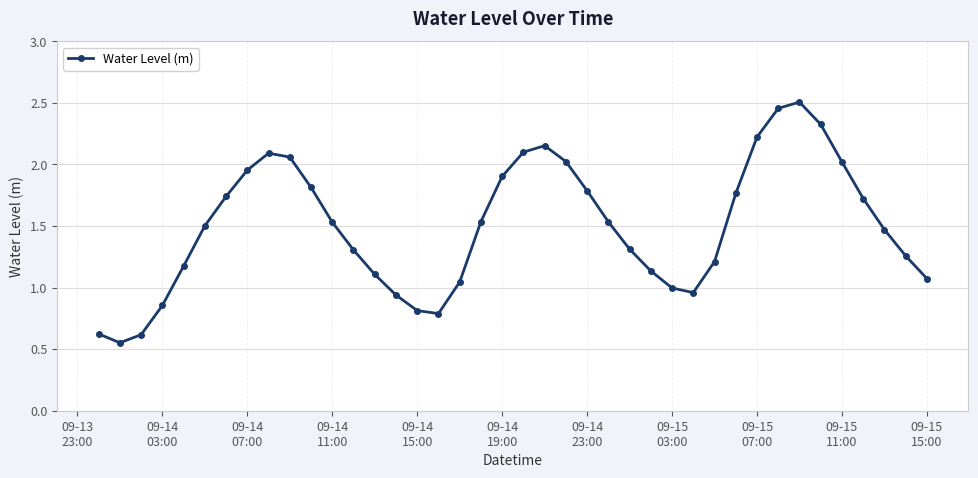

What is the difference between the second highest and minimum values?

1.9